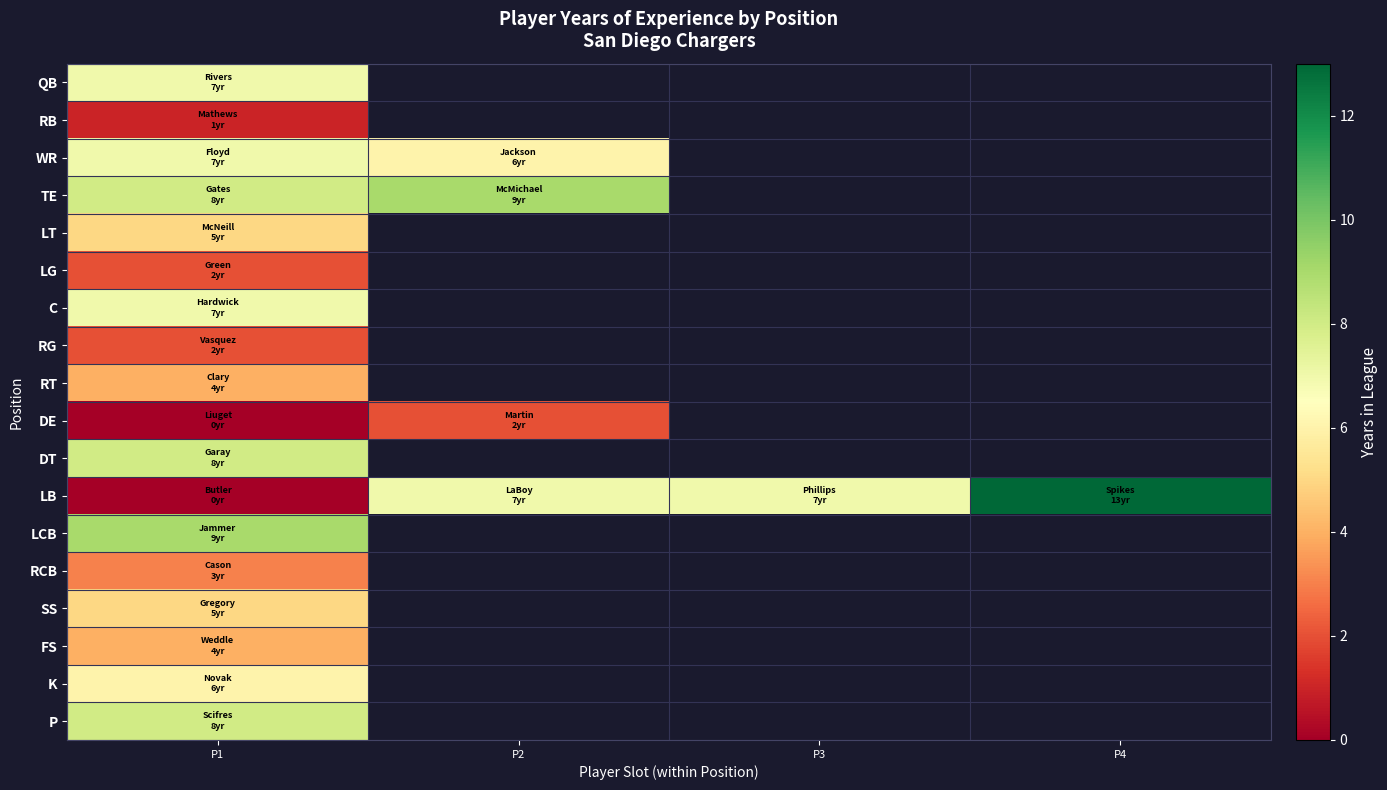

What is the maximum value shown in the chart?

13.0